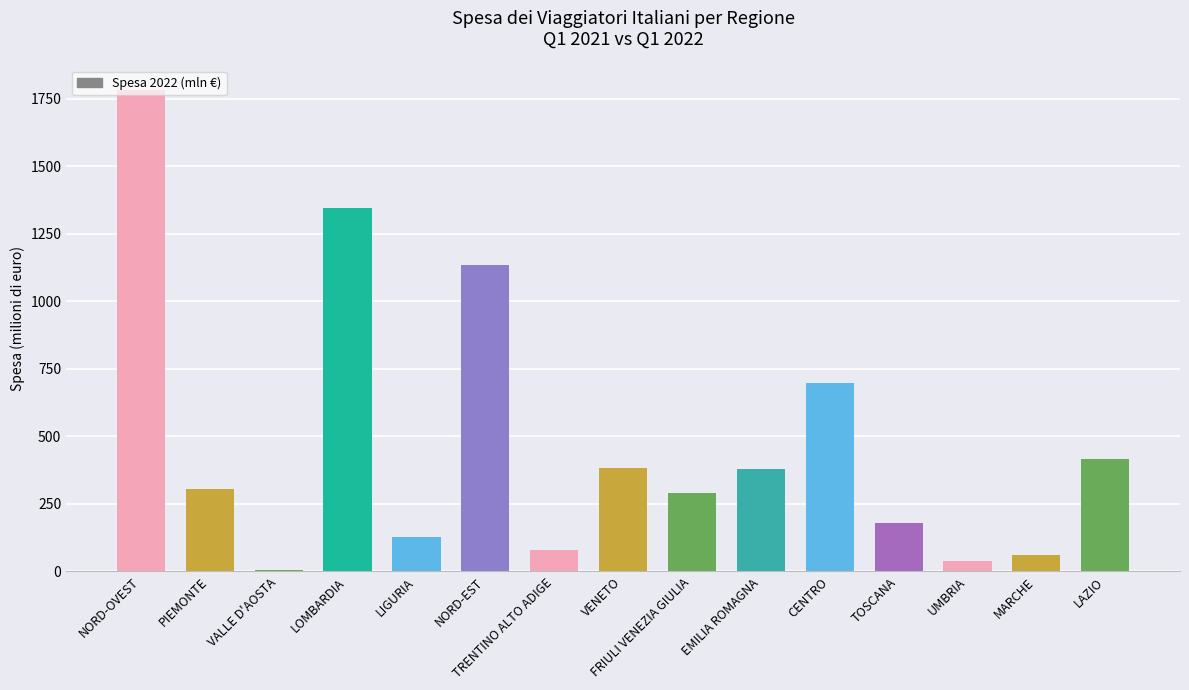

Between PIEMONTE and LOMBARDIA, which is larger?

LOMBARDIA